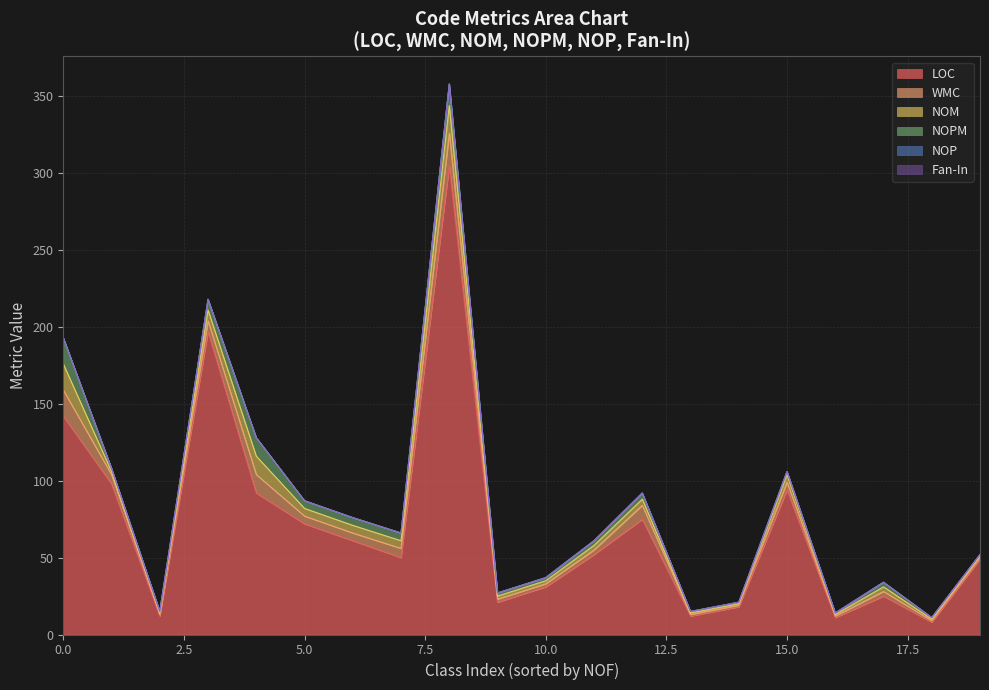

What is the difference between the second highest and second lowest values in the WMC series?

16